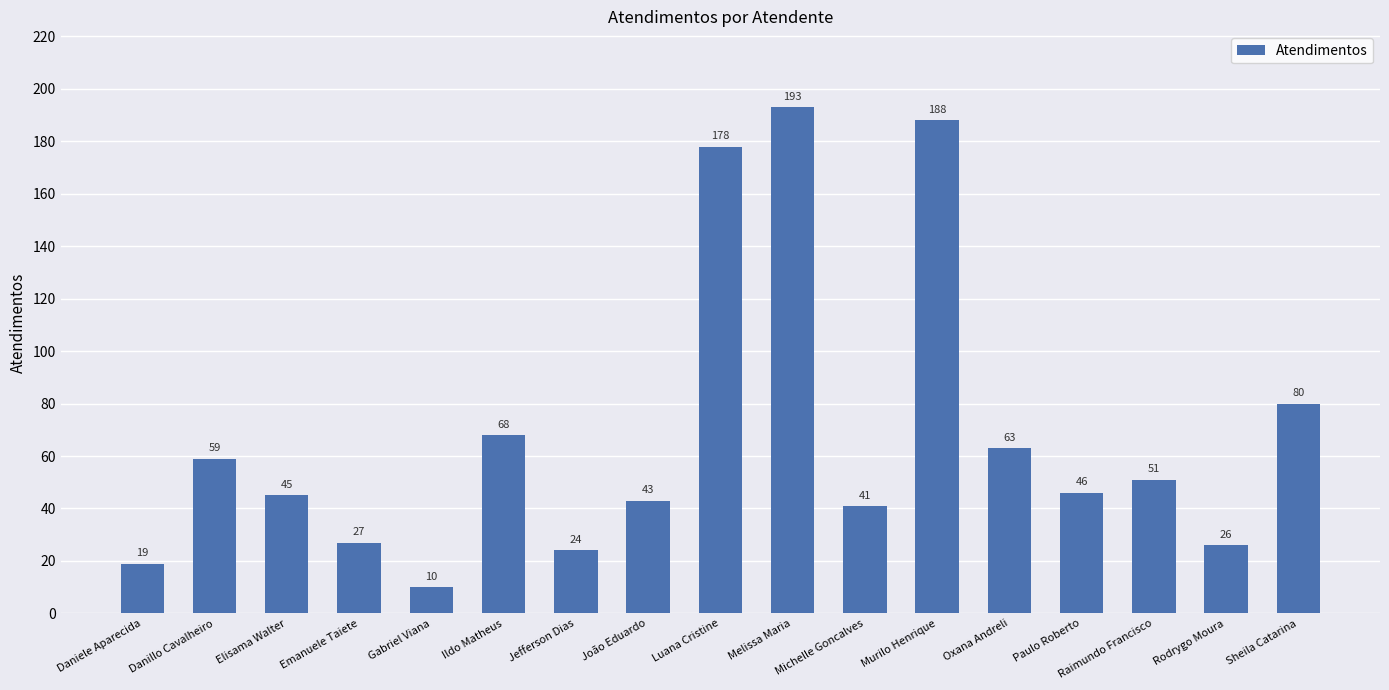

How many bars are there in total?

17